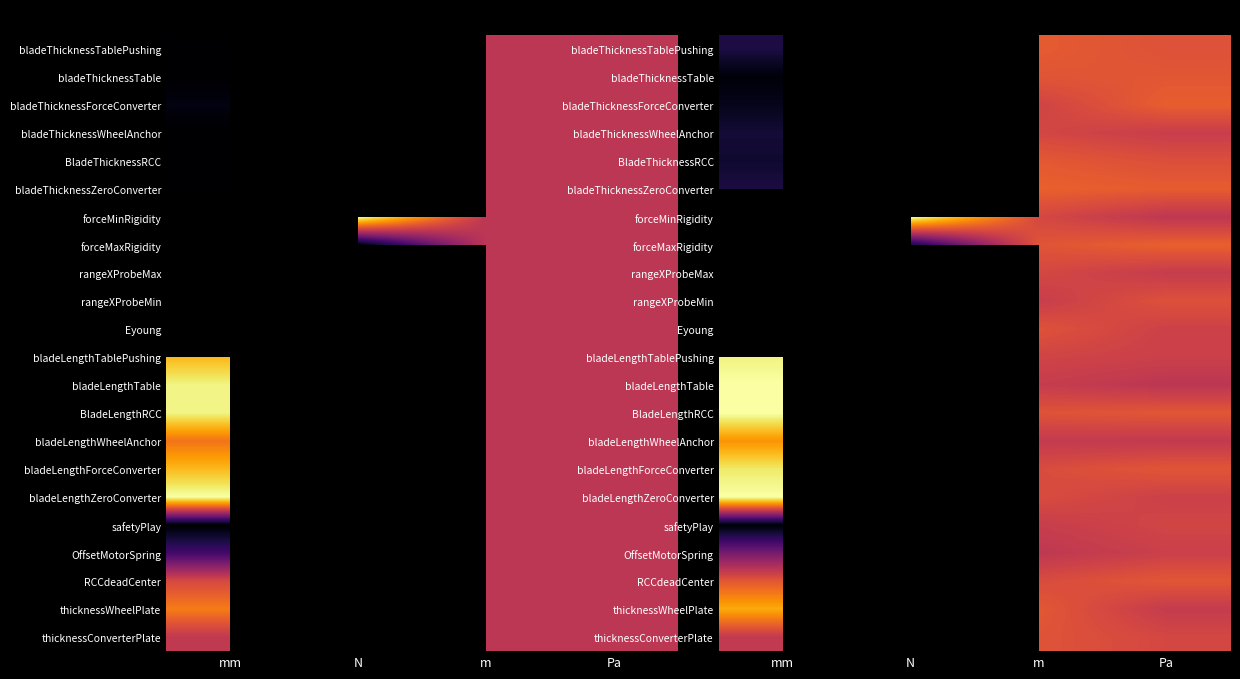

At how many categories does at least one series exceed 0?

4